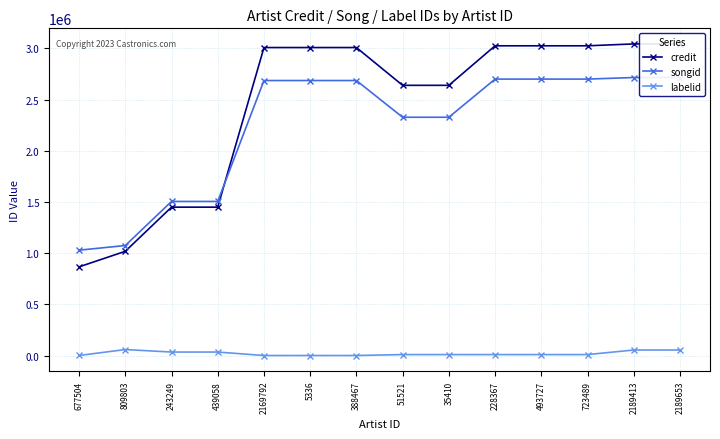

What is the label of the 6th point from the right?

35410